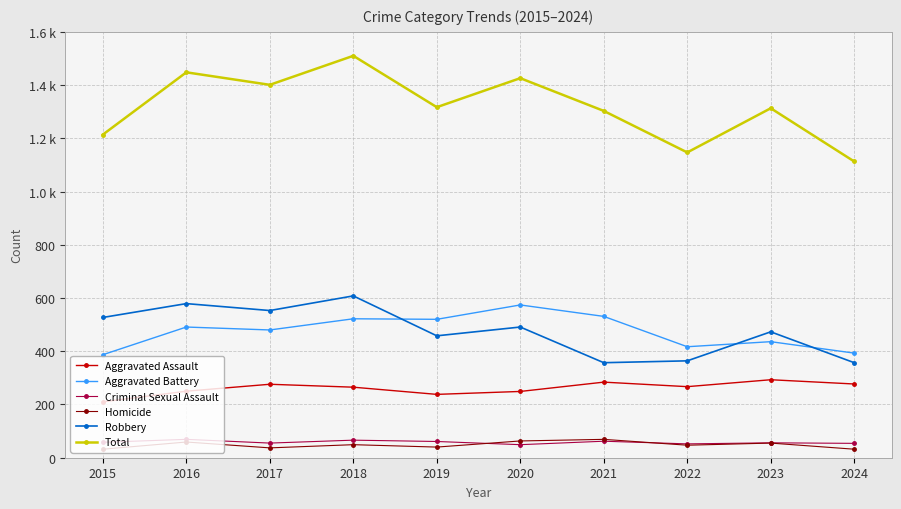

Is it true that Aggravated Assault equals 277 at 2024?

True